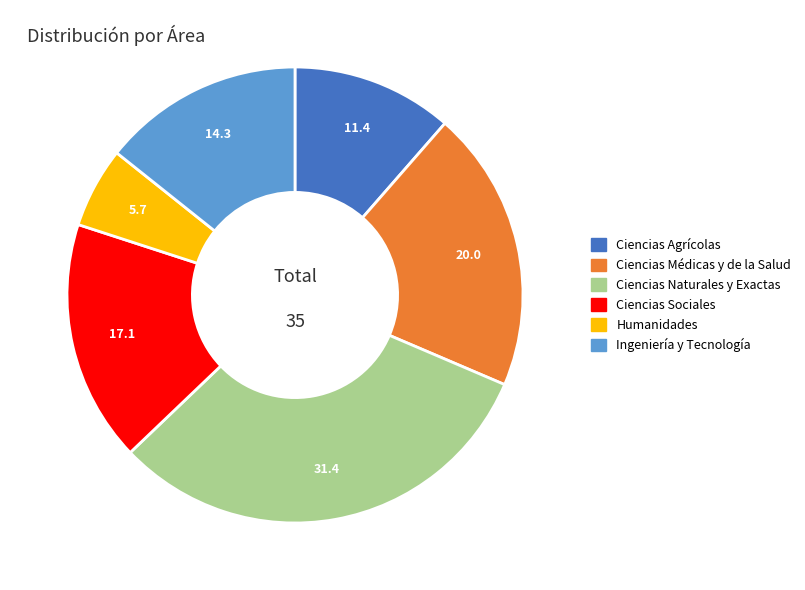

Combined, do Ciencias Agrícolas and Ingeniería y Tecnología account for over 50%?

No